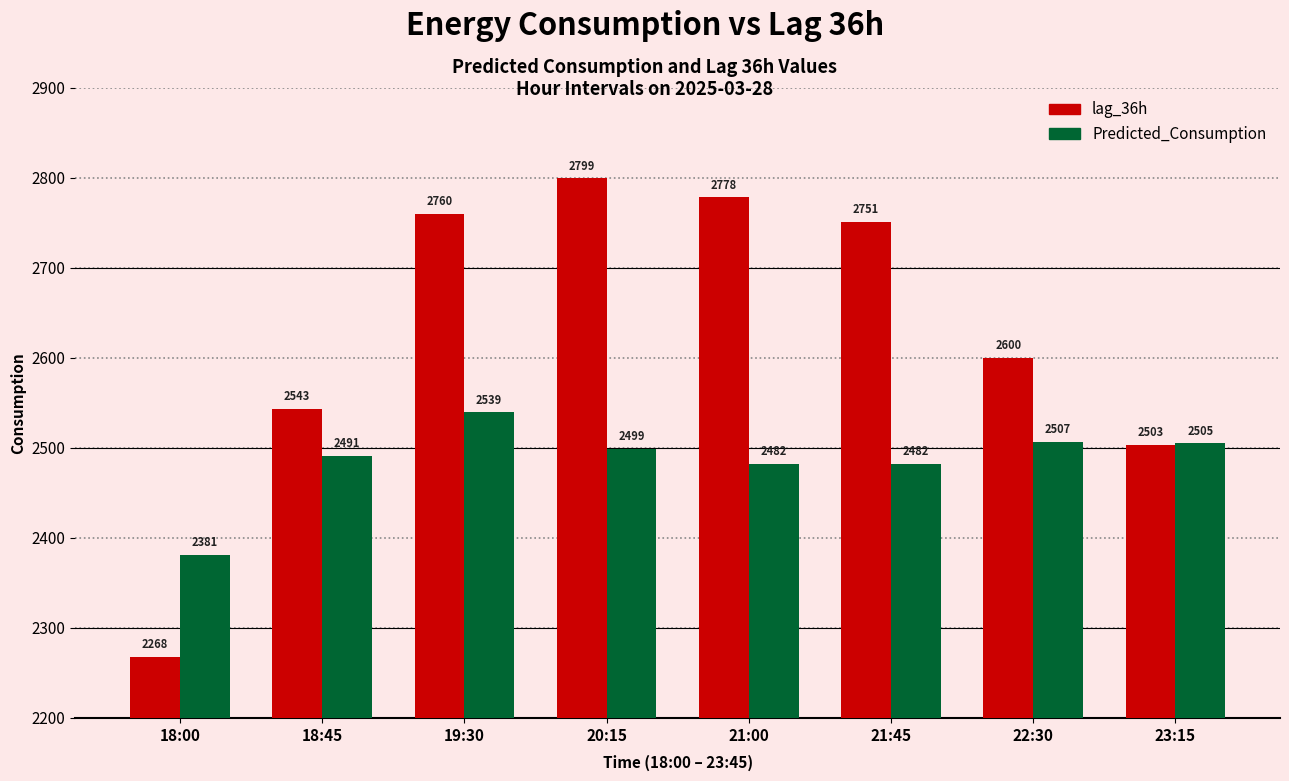

What is the label of the 4th bar from the right?

21:00